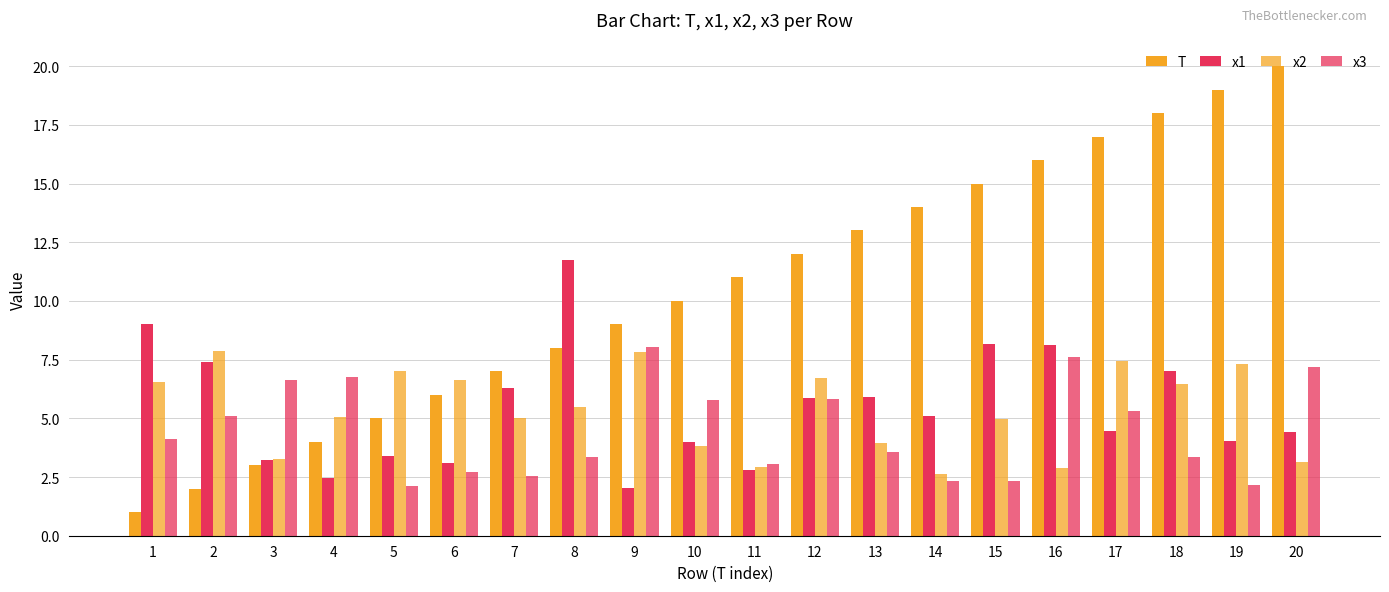

How many data points does each series have?

20